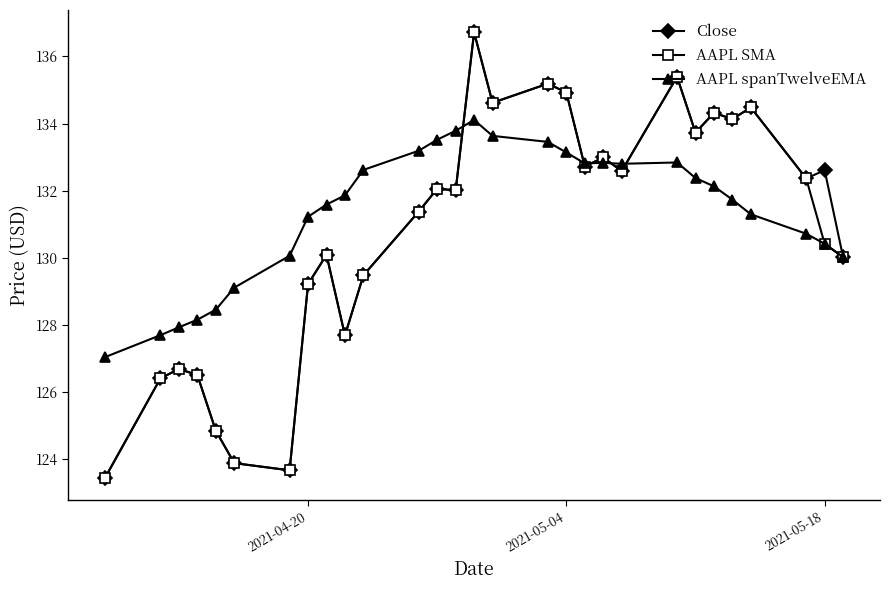

True or false: AAPL spanTwelveEMA has more than 0 interior local peaks.

True